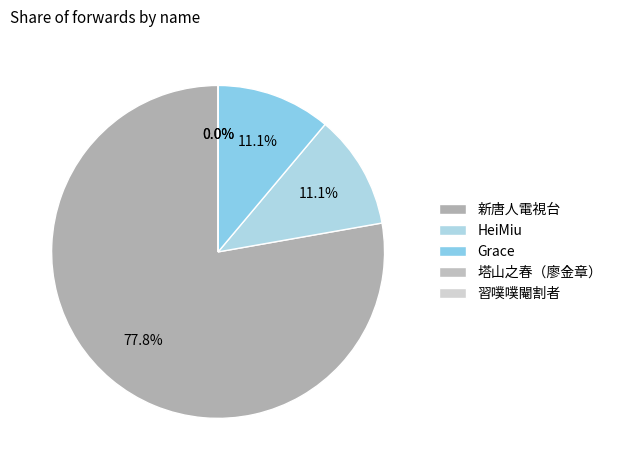

The Grace slice represents 11% of the pie. True or false?

True